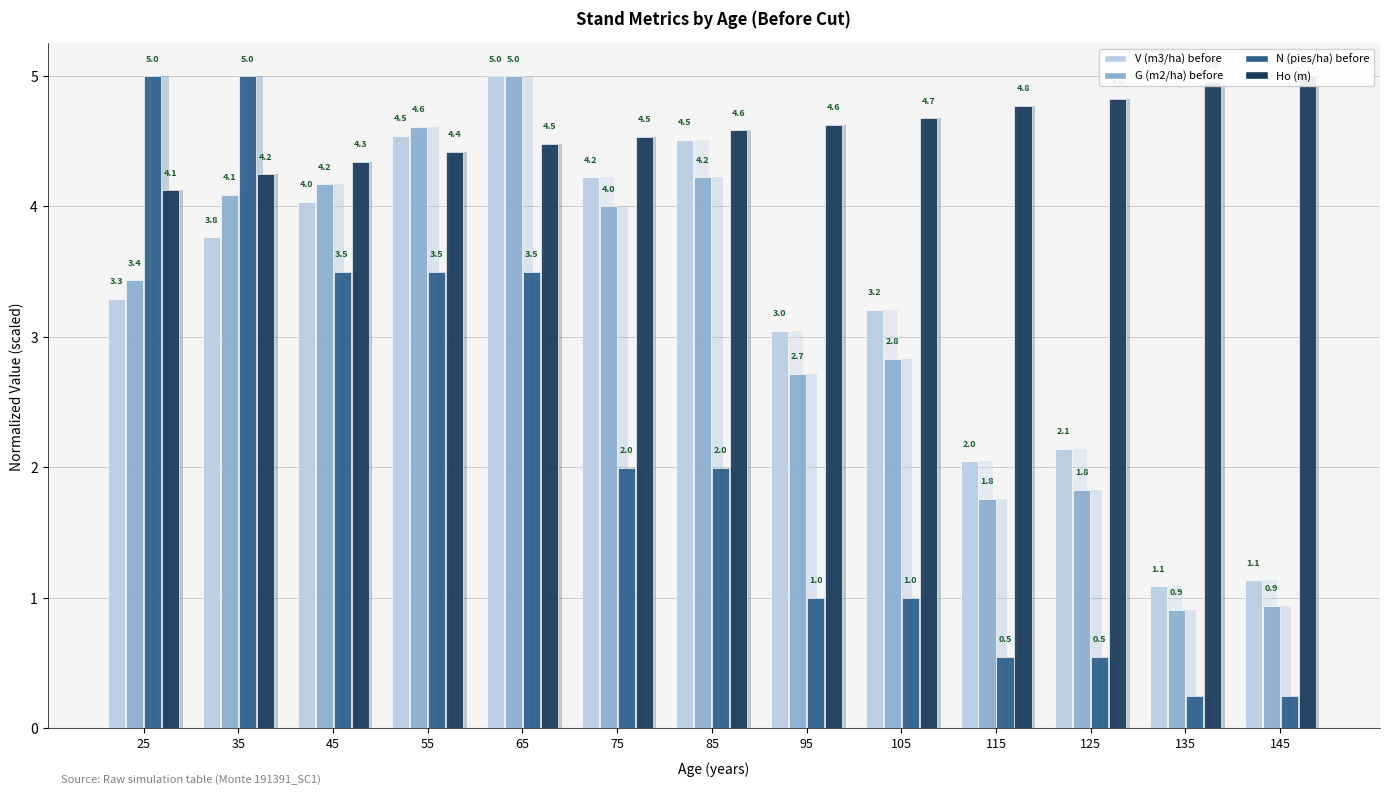

Which has a higher value, 55 or 145?

55